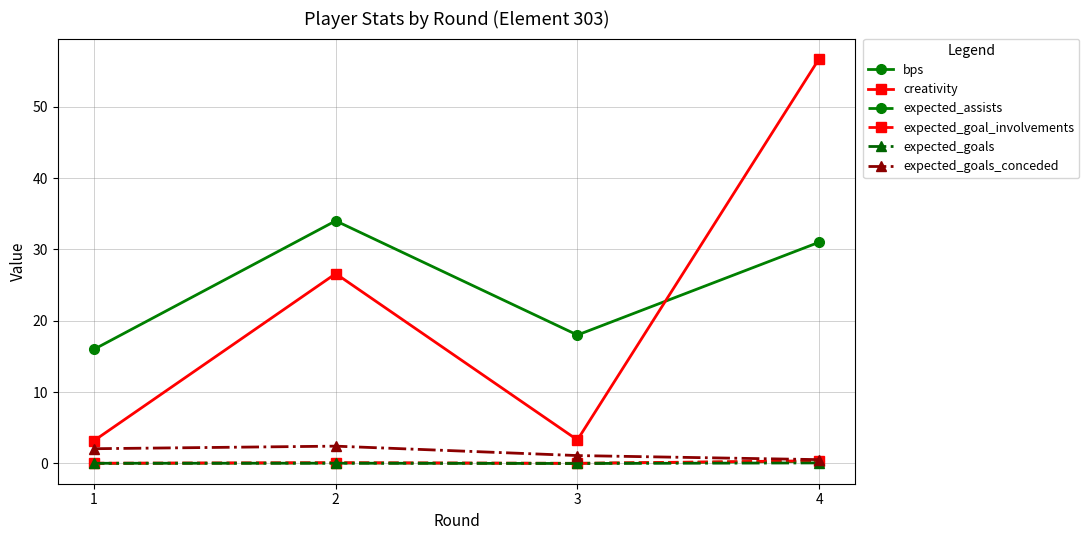

What is the average value of the creativity series?

22.5